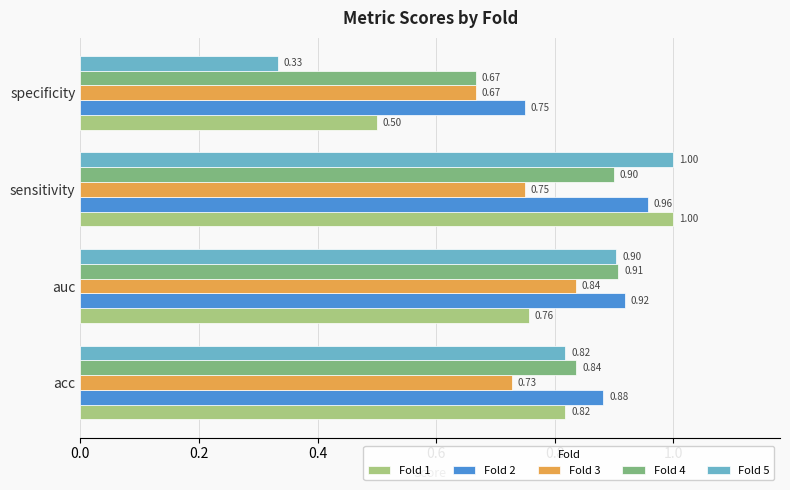

Which series has the widest spread of values?

Fold 5